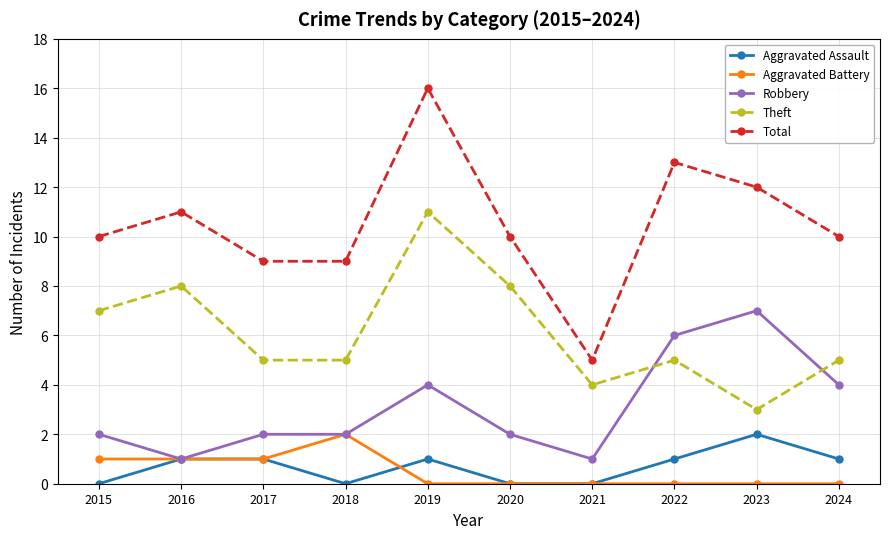

In Theft, how many points are higher than both neighbors (excluding endpoints)?

3